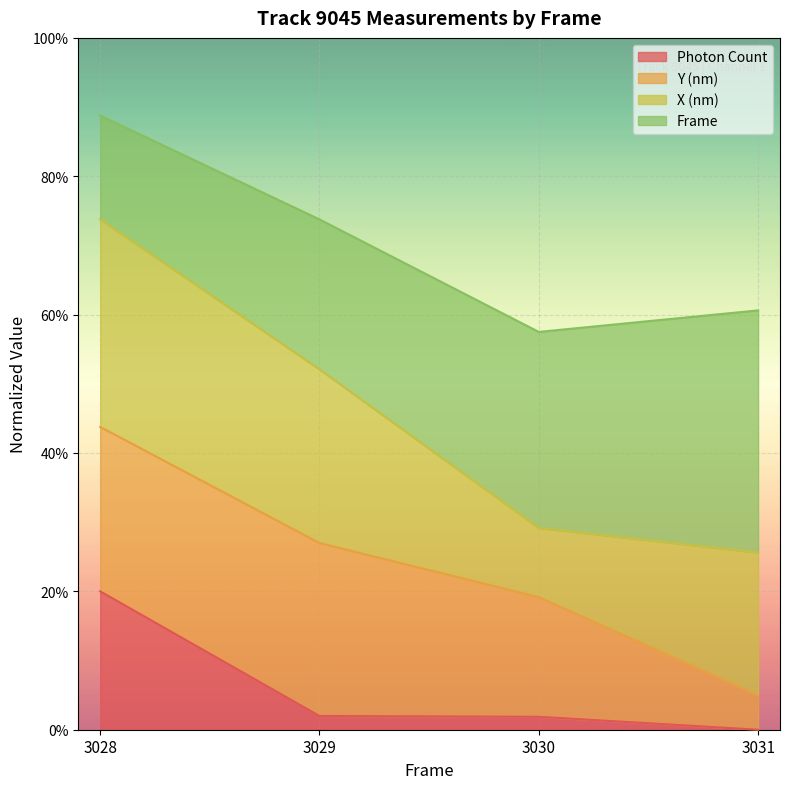

Rank the categories by Photon Count value from highest to lowest.

3028, 3029, 3030, 3031